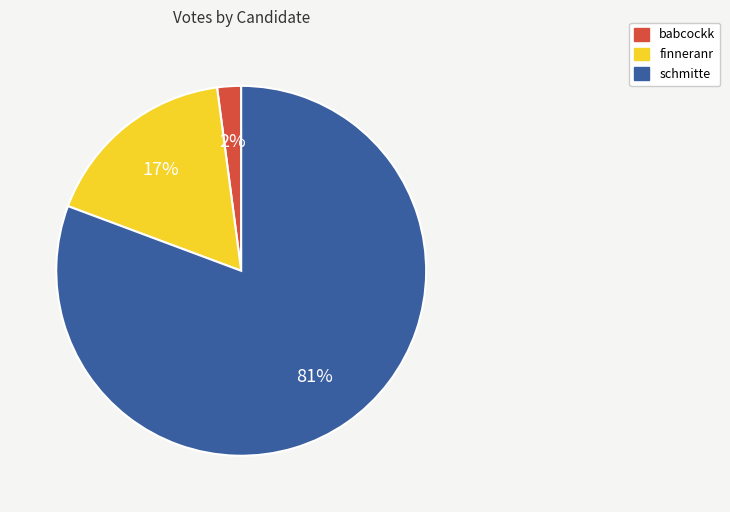

True or false: babcockk accounts for 2% of the total.

True